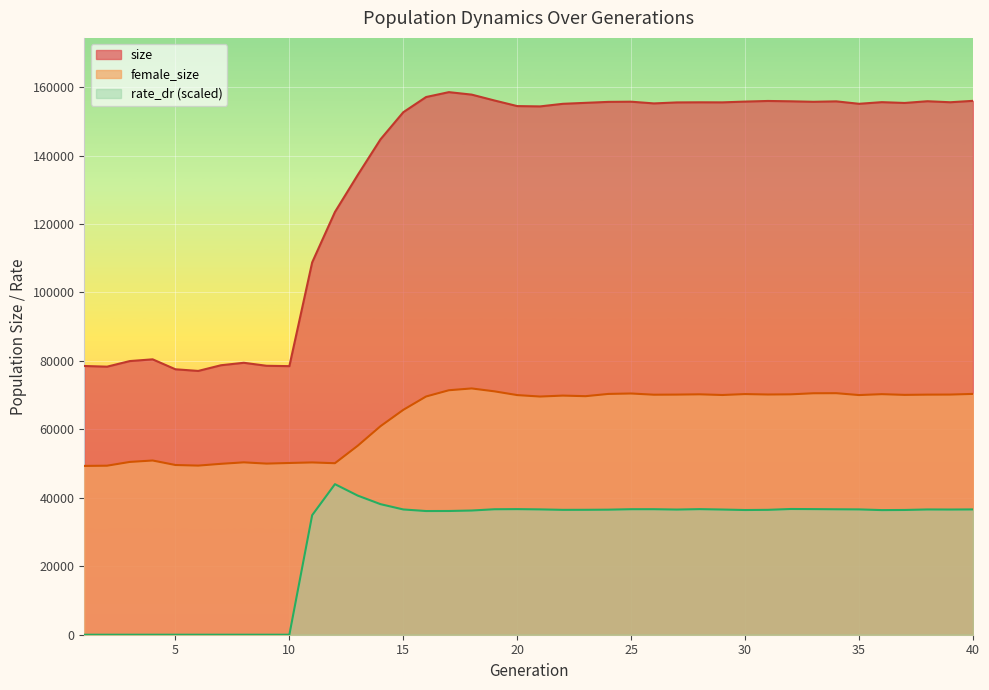

What is the value of the female_size point at the 10th from the left?

50177.0